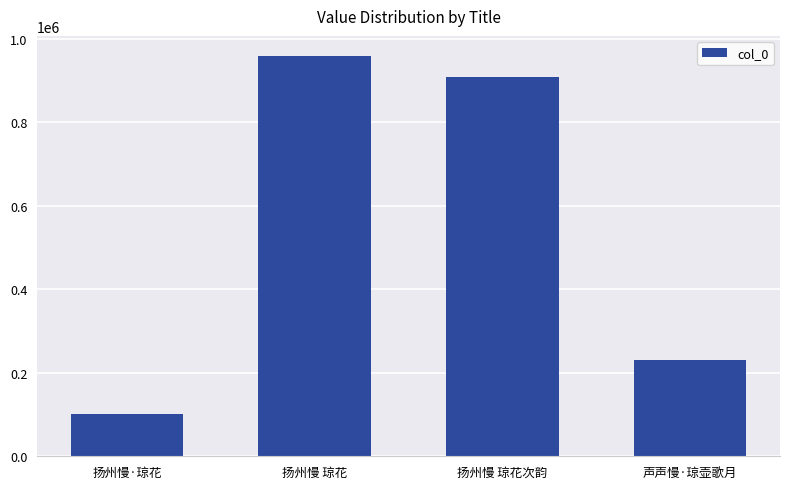

Reading left to right, transcribe all the data shown in this chart.

101389	958773	908601	231386